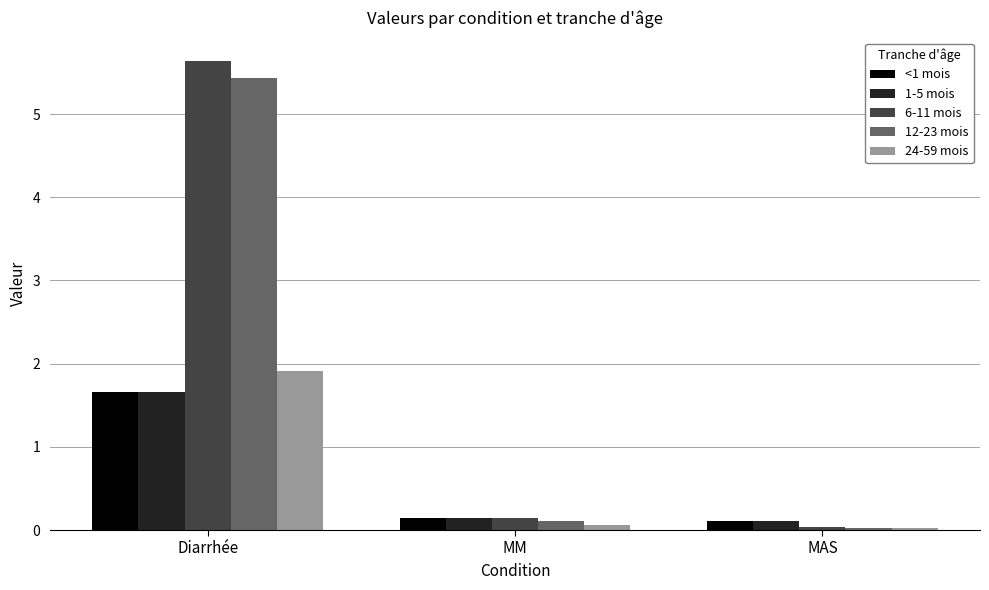

At which label is 6-11 mois closest to 2?

MM